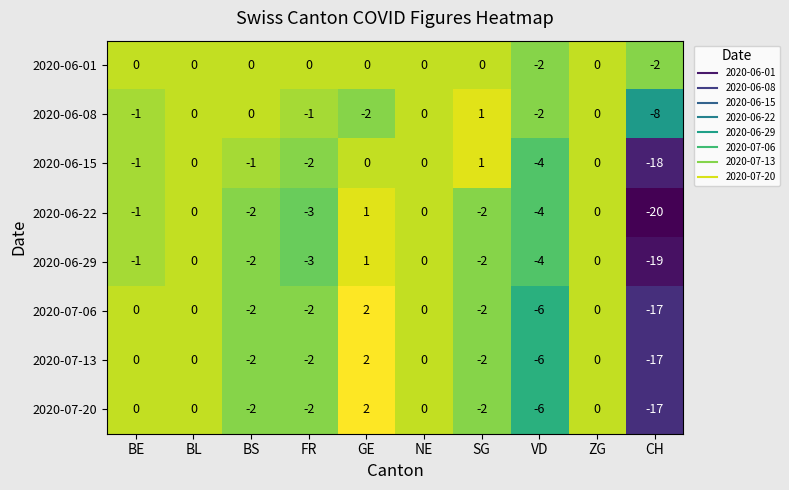

What is the lowest value of the 2020-07-06 series?

-17